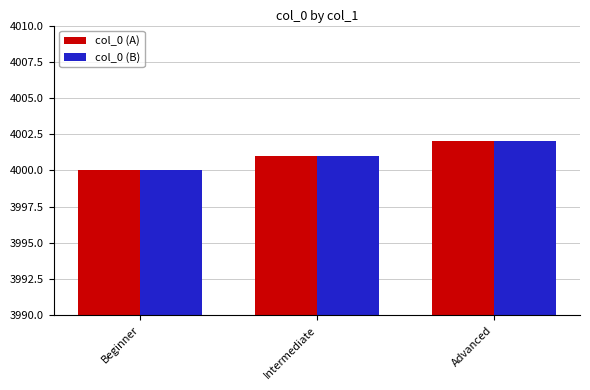

At which label does col_0 (A) reach its peak?

Advanced